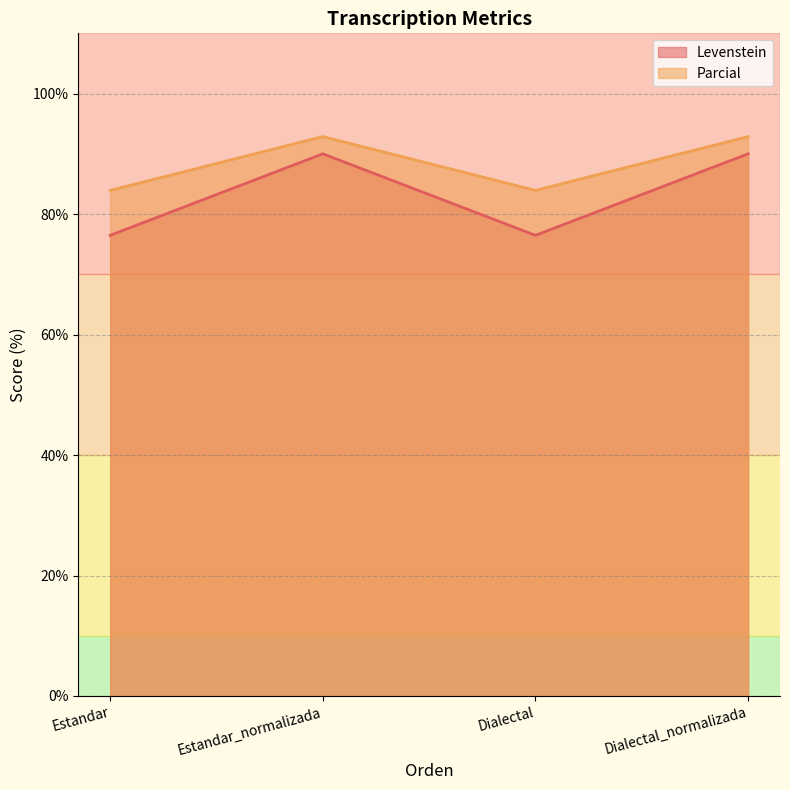

At which category does Levenstein reach its first local peak?

Estandar_normalizada